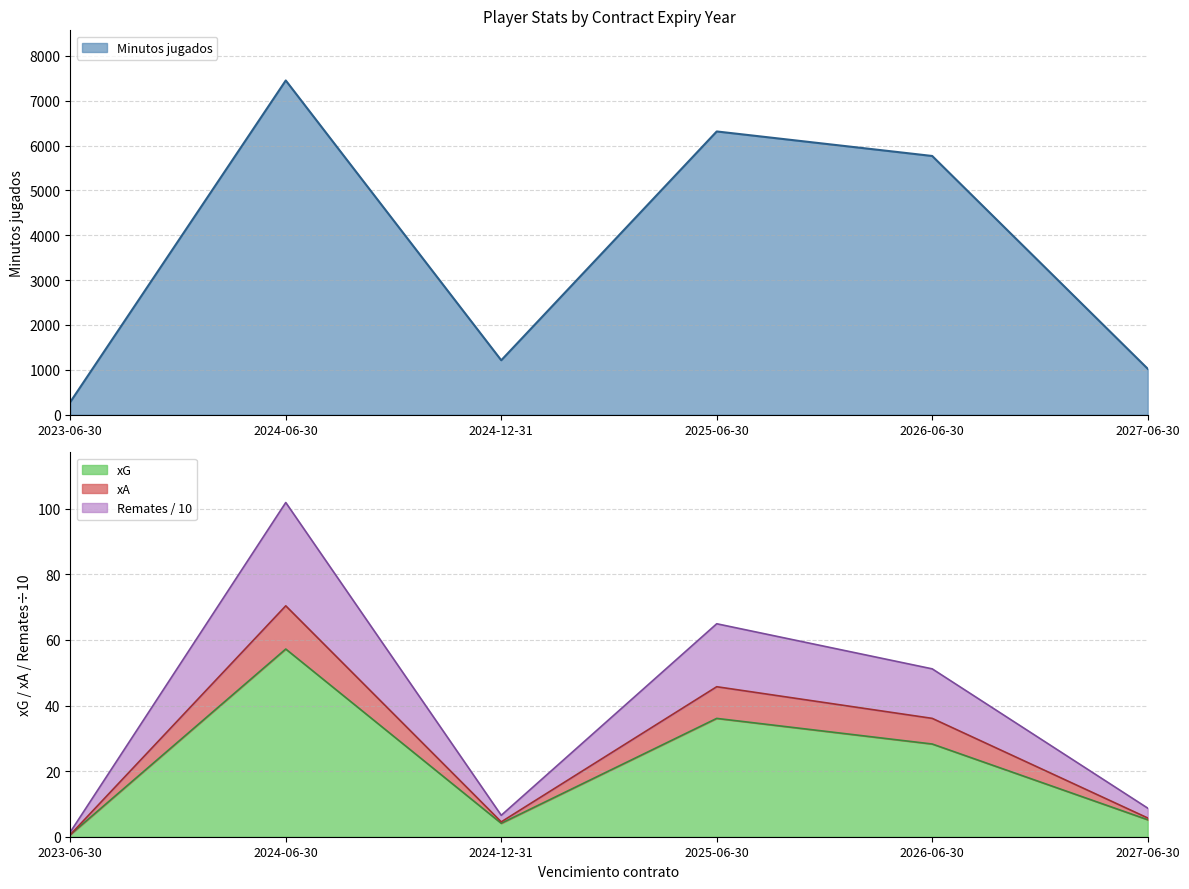

What position from the right is 2026-06-30?

2